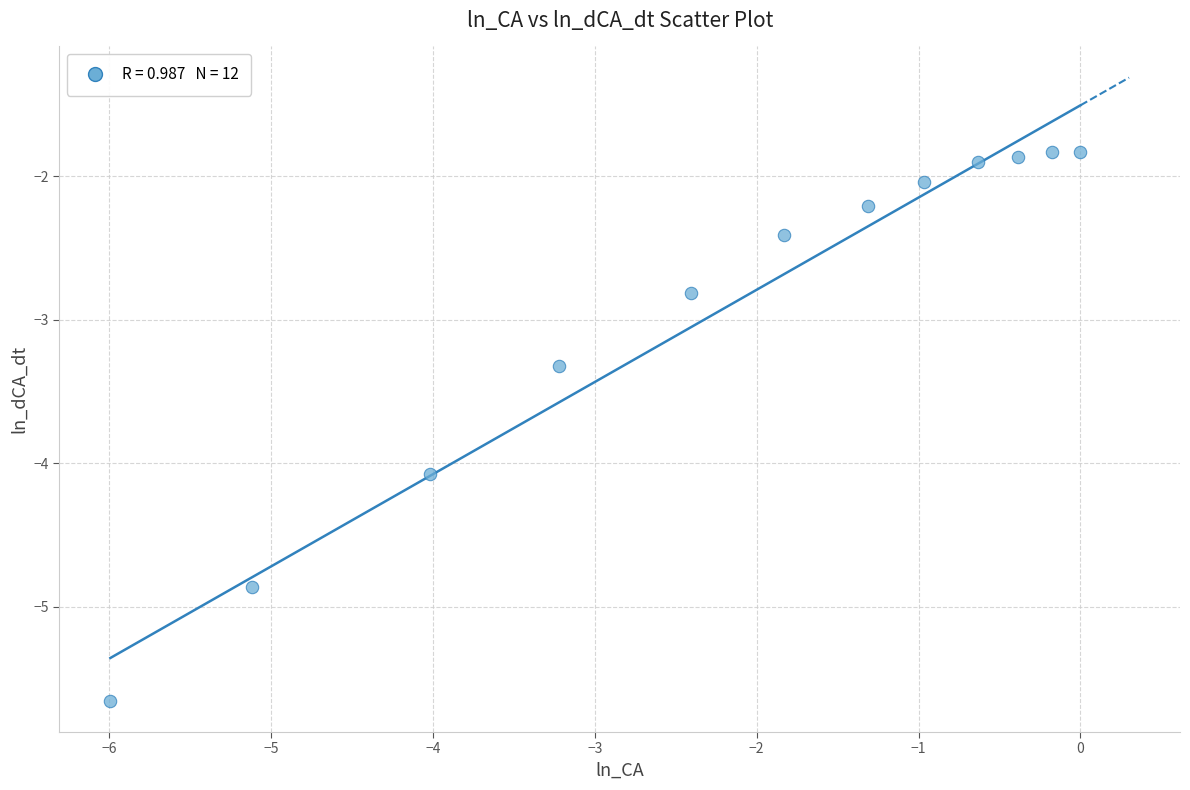

What Y value in the scatter plot is closest to -3?

-2.8